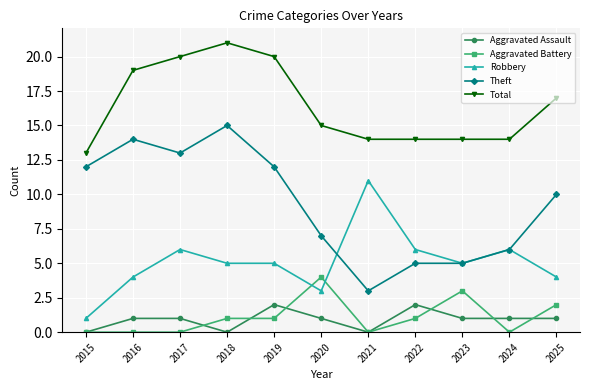

Is the value of Total at 2021 greater than the value of Aggravated Assault at 2025?

Yes